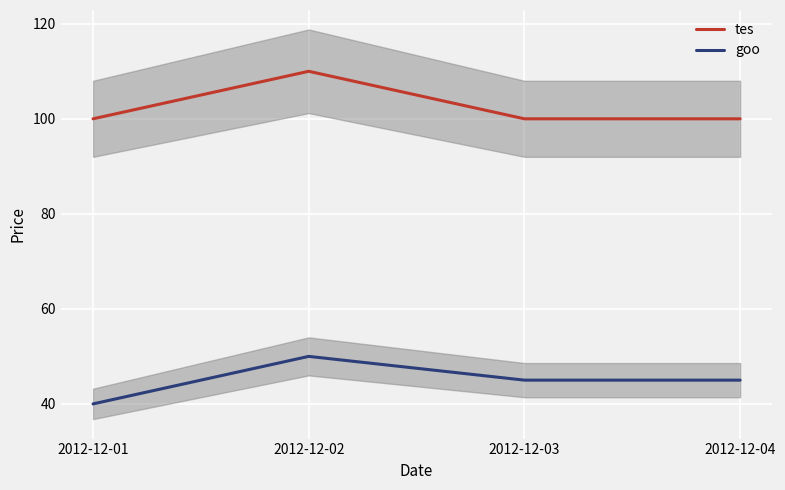

Which has a higher value, 2012-12-04 or 2012-12-01?

2012-12-04